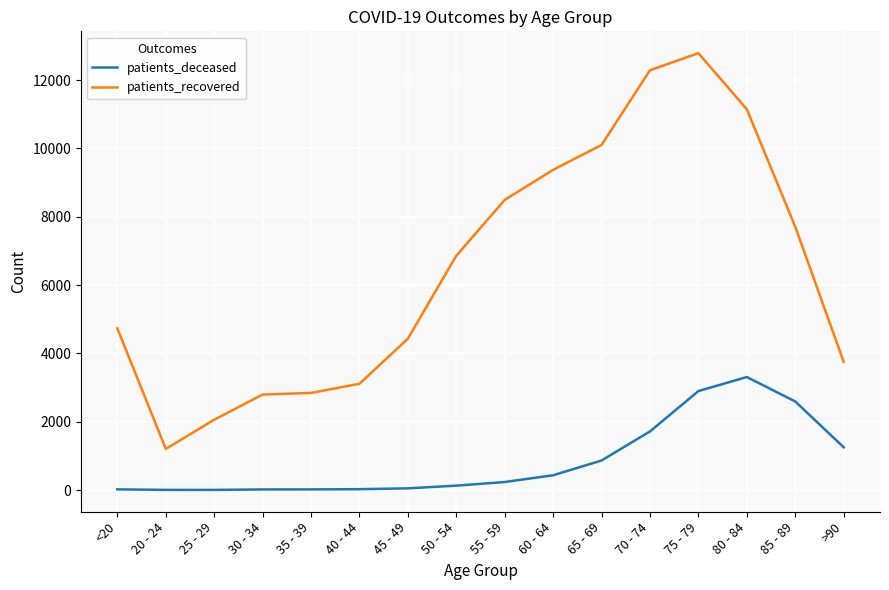

What is the lowest value of the patients_recovered series?

1203